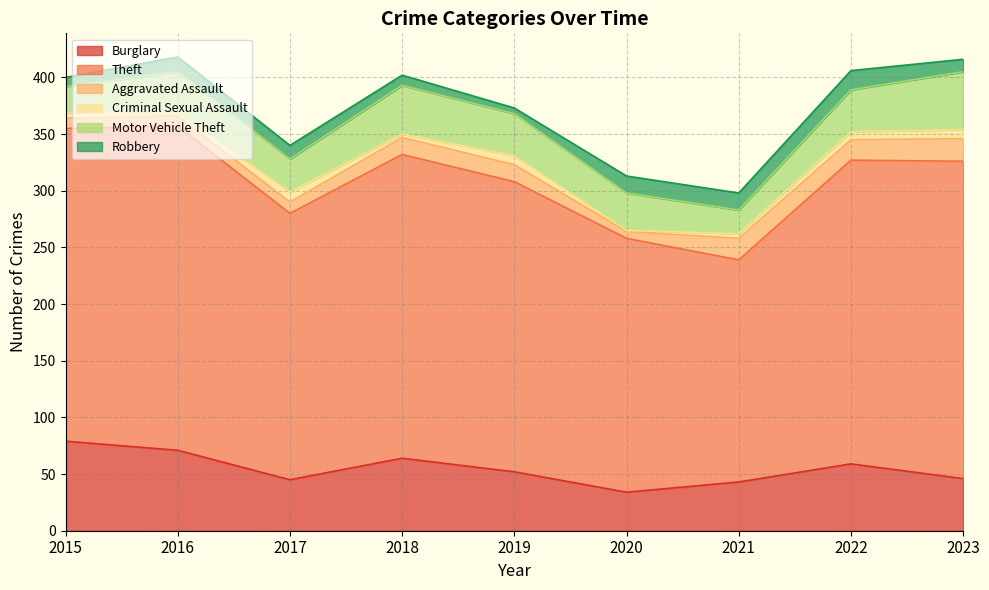

At which category is the sum across all series the highest?

2016